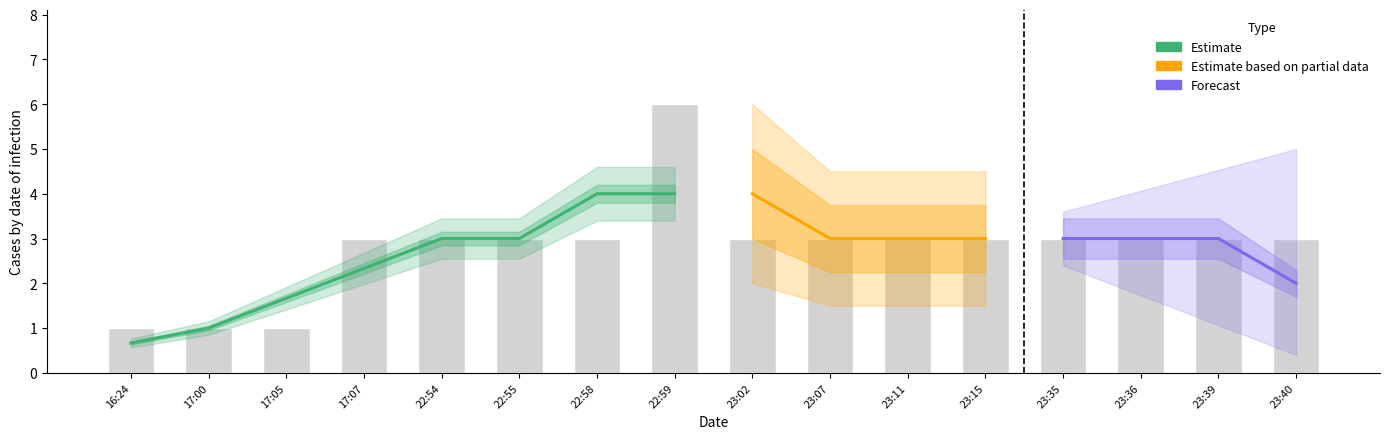

Reading left to right, list all the values displayed in this chart.

1	1	1	3	3	3	3	6	3	3	3	3	3	3	3	3